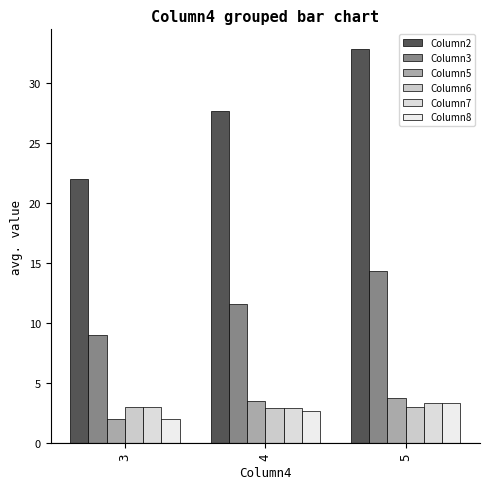

What is the difference between the maximum and minimum values in the Column5 series?

1.8